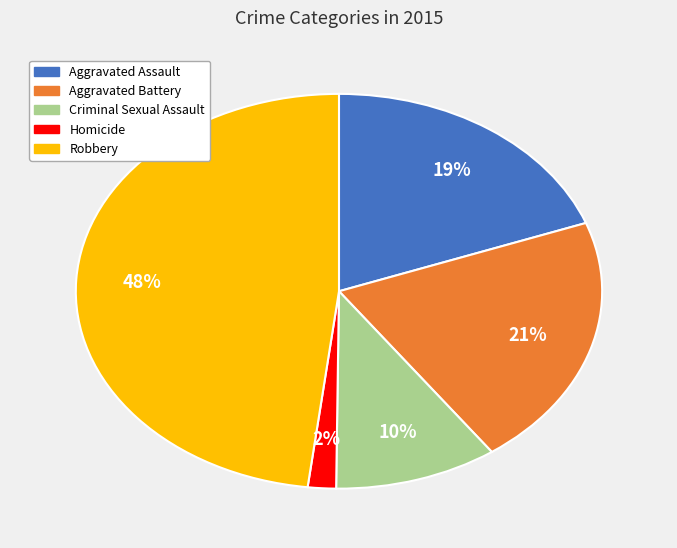

Count the number of slices in the pie.

5